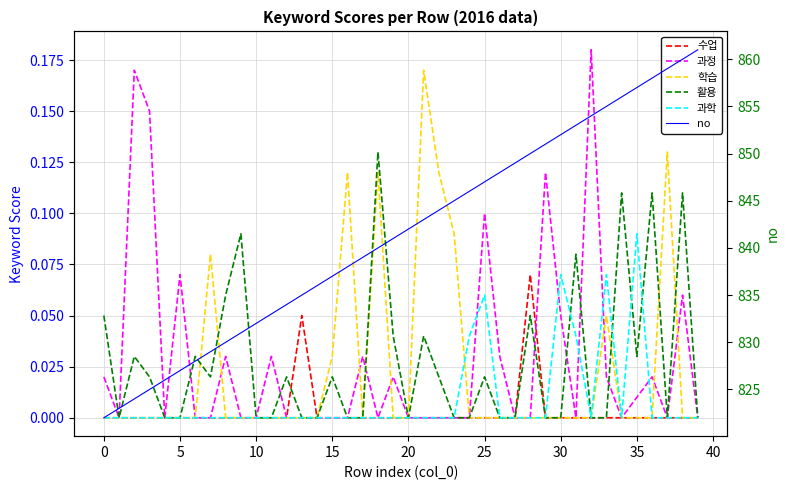

Which category has the highest value in the 활용 series?

18